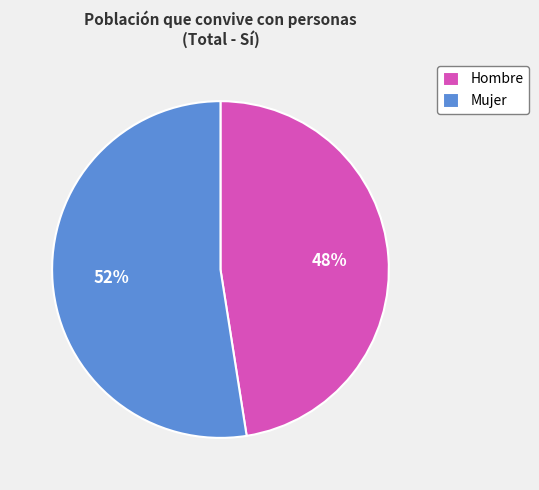

Combined, do Hombre and Mujer account for over 50%?

Yes